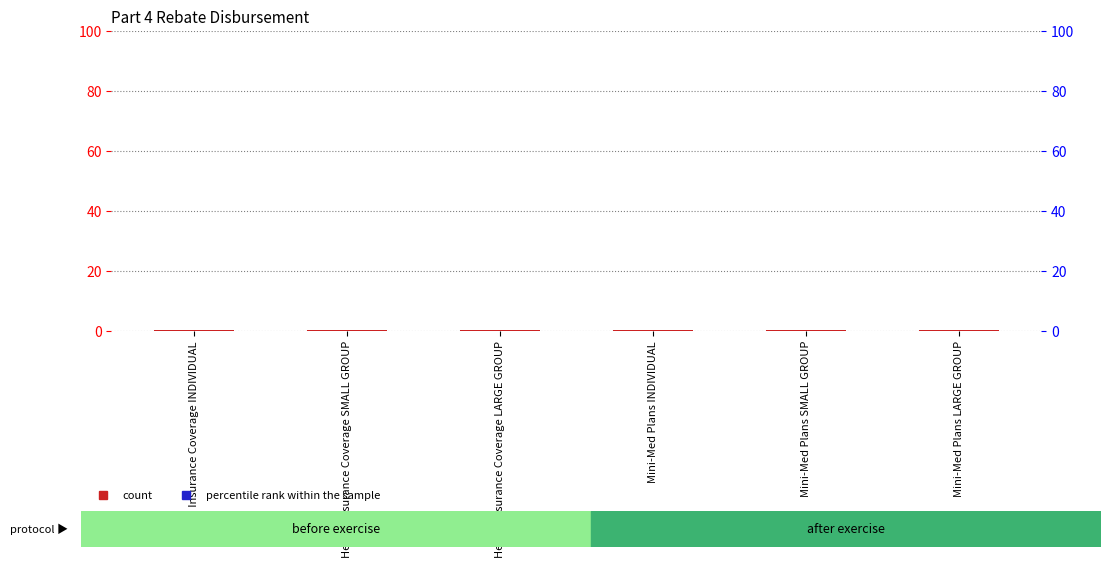

List the series in order of their peak value, highest first.

count, percentile rank within the sample